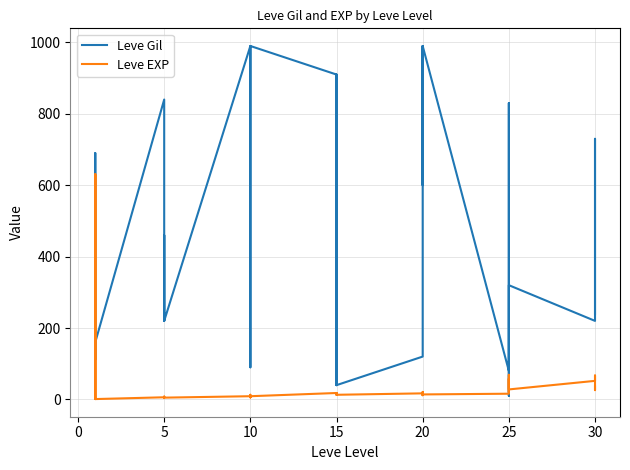

Is the value of Leve Gil at 20 greater than the value of Leve EXP at 20?

Yes